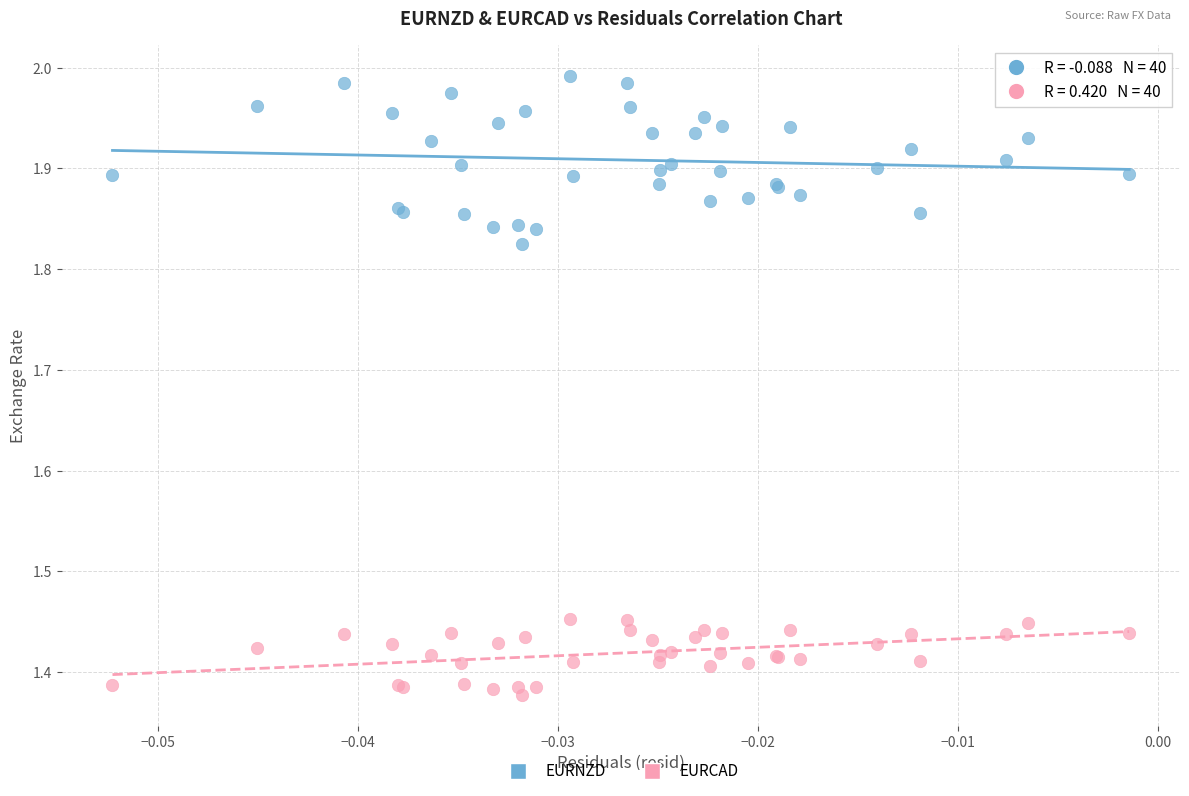

Which series reaches the minimum Y coordinate?

EURCAD